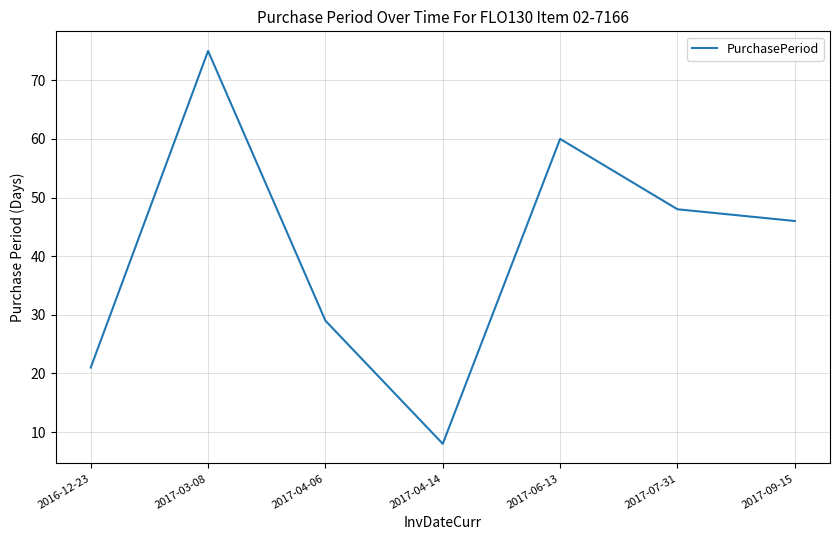

What is the maximum value shown in the chart?

75